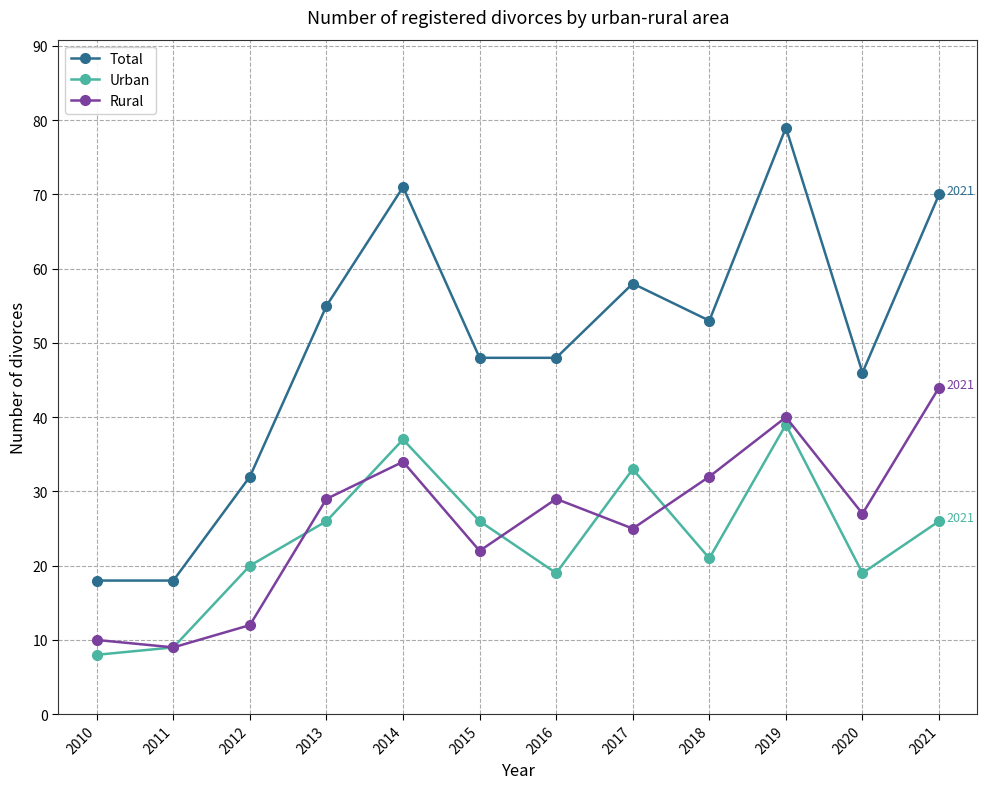

What are all the series names shown in the legend?

Total, Urban, Rural